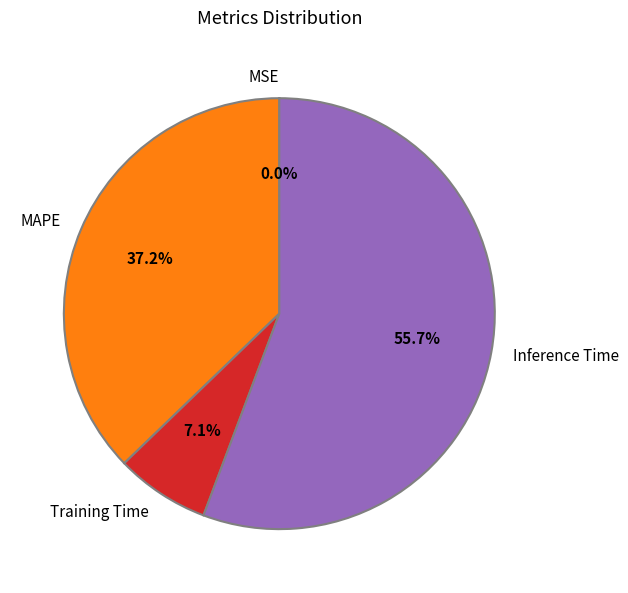

What is the ratio of the value at MAPE to the value at Inference Time?

0.7